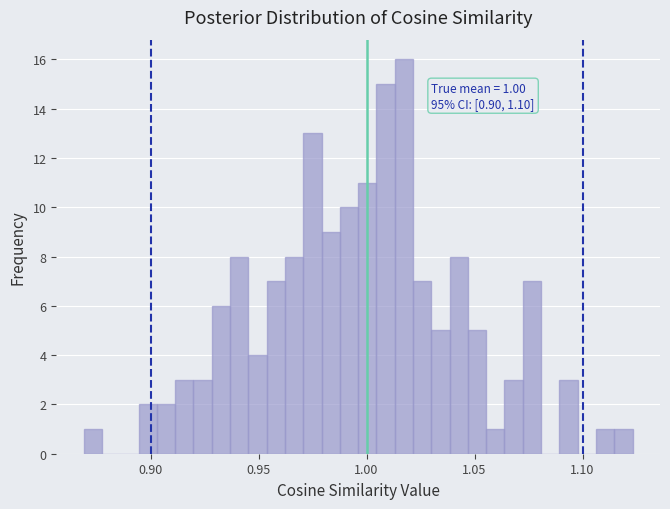

Read against the x-axis, roughly where is the centre of the tallest bar?

1.015